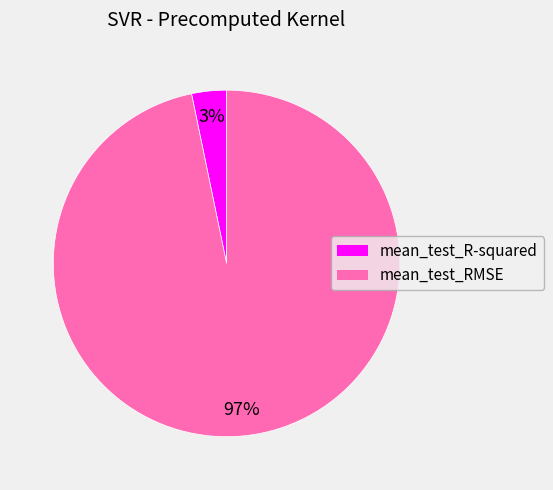

Between mean_test_RMSE and mean_test_R-squared, which is larger?

mean_test_RMSE